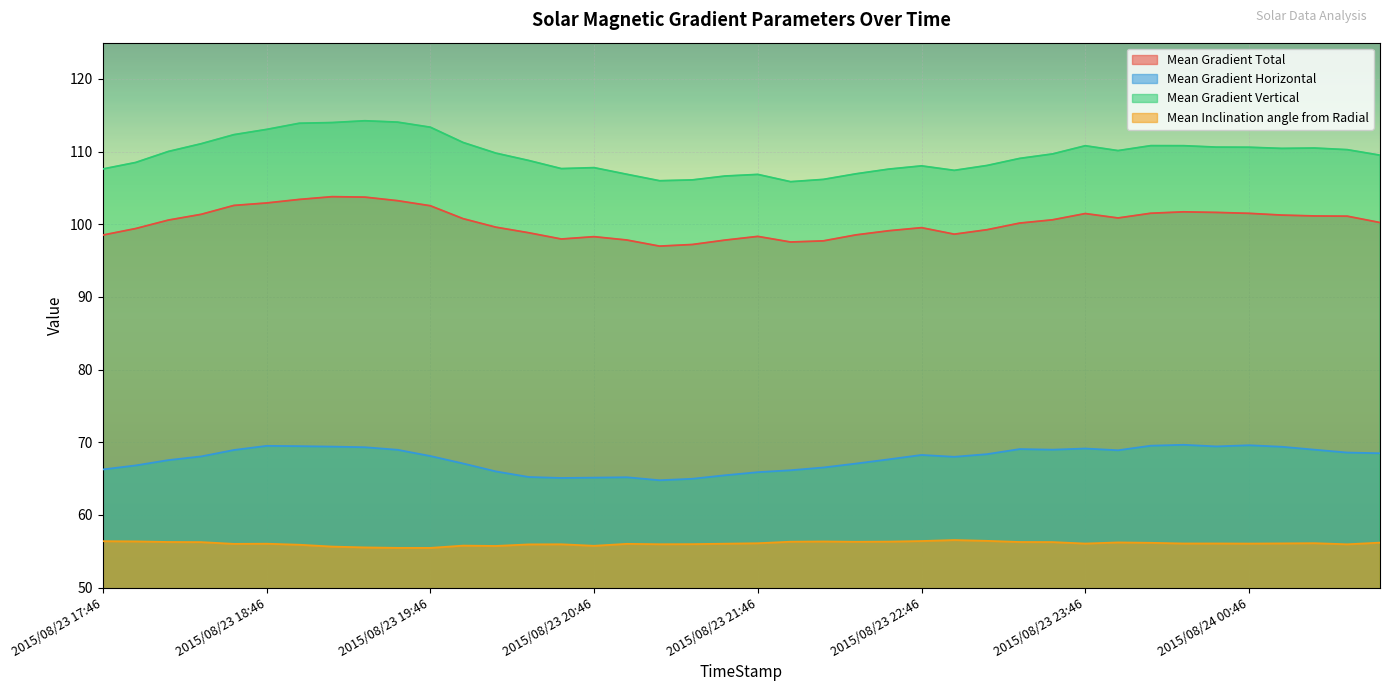

Rank the categories by Mean Gradient Horizontal value from highest to lowest.

2015/08/24 00:22, 2015/08/24 00:46, 2015/08/24 00:10, 2015/08/23 18:46, 2015/08/23 18:58, 2015/08/24 00:34, 2015/08/23 19:10, 2015/08/24 00:58, 2015/08/23 19:22, 2015/08/23 23:46, 2015/08/23 23:22, 2015/08/23 23:34, 2015/08/24 01:10, 2015/08/23 19:34, 2015/08/23 18:34, 2015/08/23 23:58, 2015/08/24 01:22, 2015/08/24 01:34, 2015/08/23 23:10, 2015/08/23 22:46, 2015/08/23 19:46, 2015/08/23 18:22, 2015/08/23 22:58, 2015/08/23 22:34, 2015/08/23 18:10, 2015/08/23 19:58, 2015/08/23 22:22, 2015/08/23 17:58, 2015/08/23 22:10, 2015/08/23 17:46, 2015/08/23 21:58, 2015/08/23 20:10, 2015/08/23 21:46, 2015/08/23 21:34, 2015/08/23 20:22, 2015/08/23 20:58, 2015/08/23 20:46, 2015/08/23 20:34, 2015/08/23 21:22, 2015/08/23 21:10